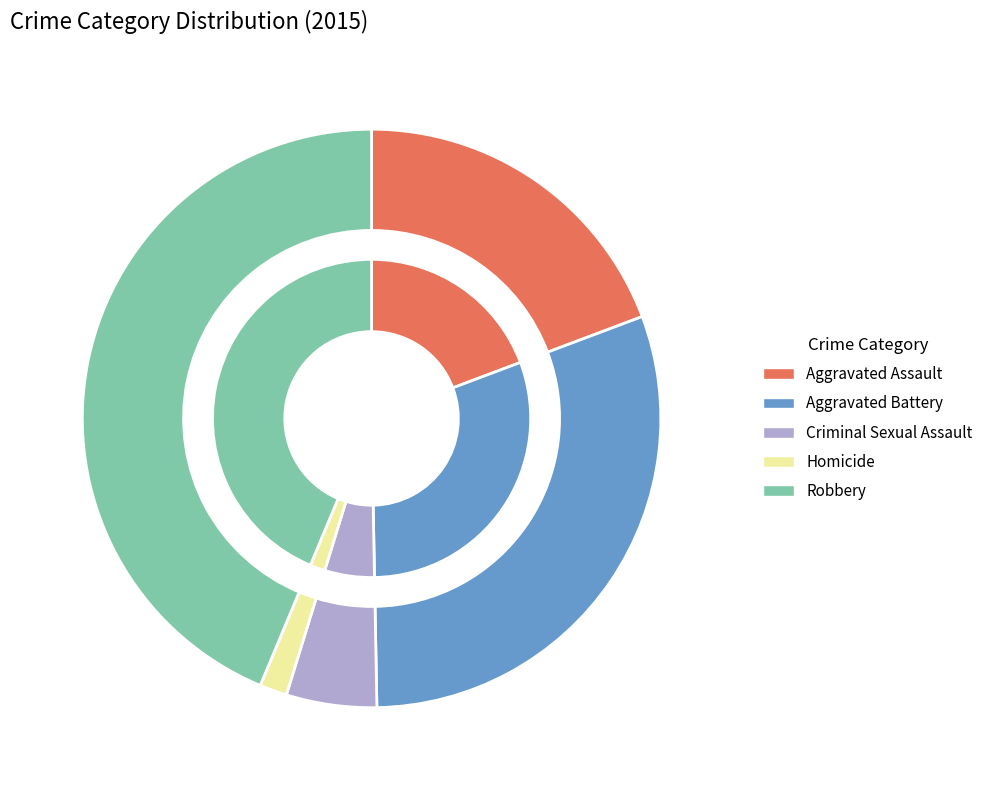

Combined, what portion of the pie is Criminal Sexual Assault and Robbery?

48.8%